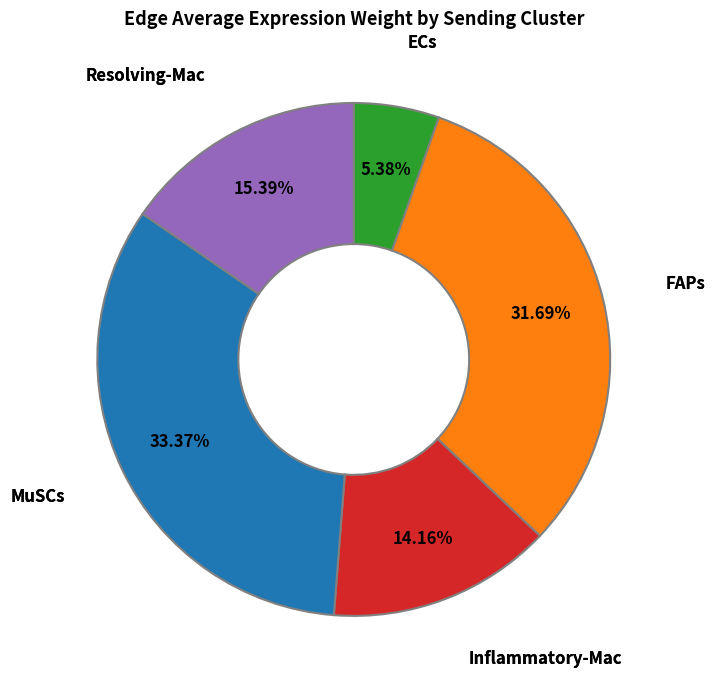

How many segments does this pie chart have?

5